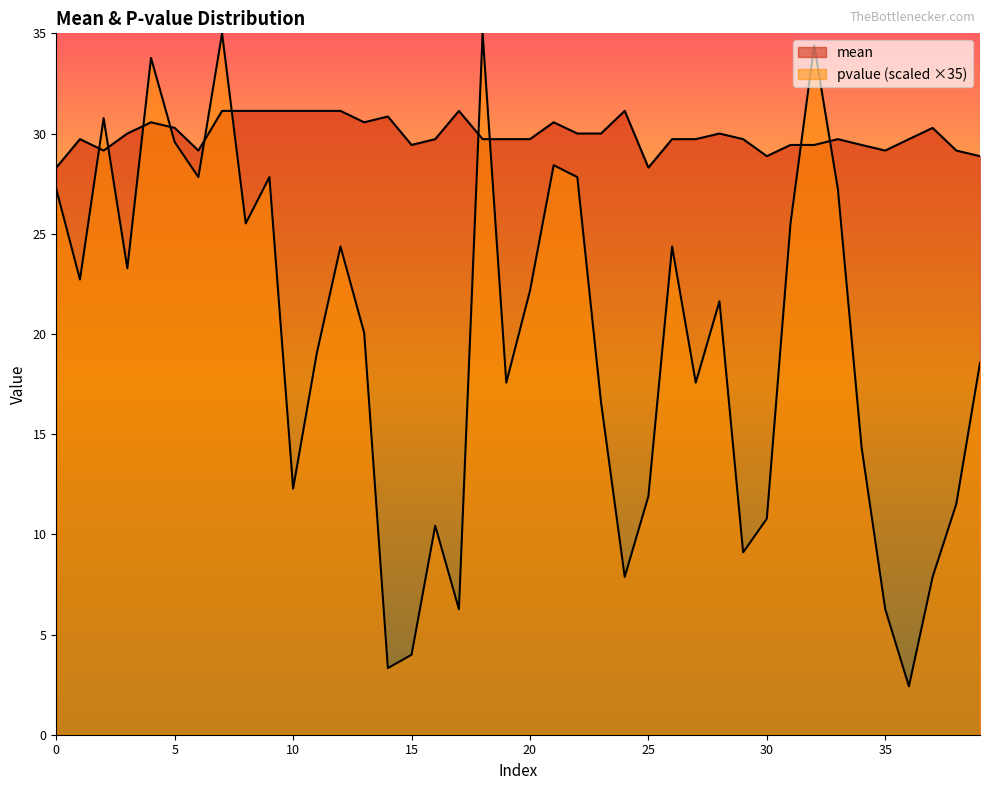

What is the average value of the mean series?

29.9